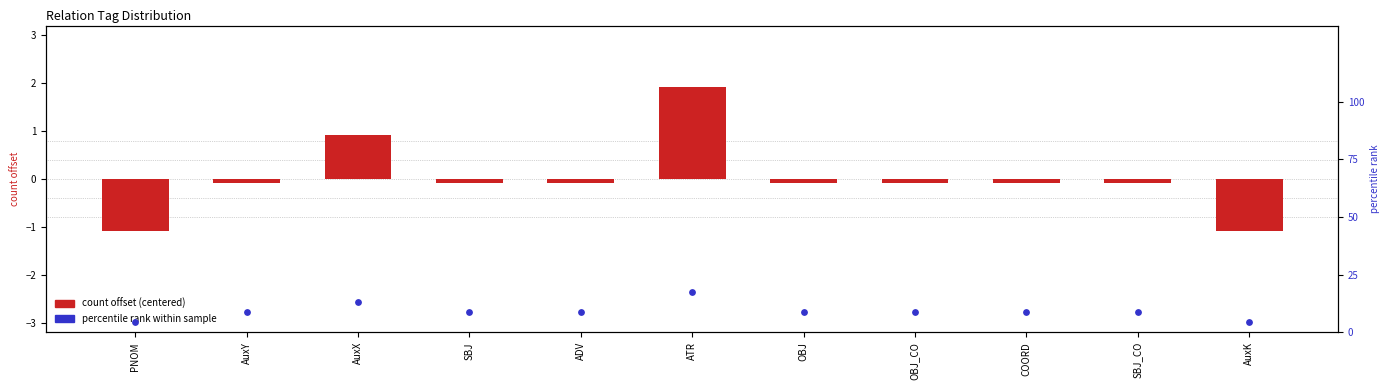

Which series contains the highest Y value?

percentile rank within sample